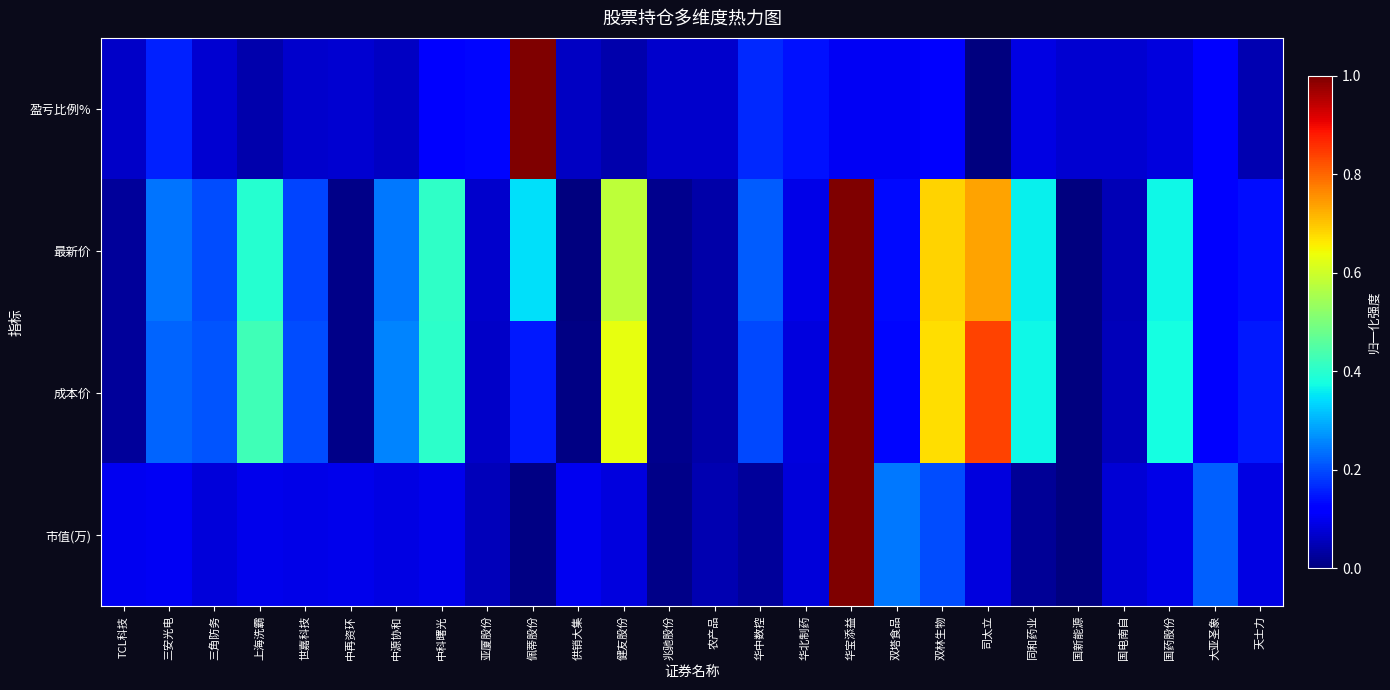

Reading left to right, extract all data points from this chart.

盈亏比例%: TCL科技=0.1	三安光电=0.2	三角防务=0.1	上海洗霸=0.0	世嘉科技=0.1	中再资环=0.1	中源协和=0.1	中科曙光=0.1	亚厦股份=0.1	佩蒂股份=1.0	供销大集=0.1	健友股份=0.0	兆驰股份=0.1	农产品=0.1	华中数控=0.2	华北制药=0.1	华宝添益=0.1	双塔食品=0.1	双林生物=0.1	司太立=0.0	同和药业=0.1	国新能源=0.1	国电南自=0.1	国药股份=0.1	大亚圣象=0.1	天士力=0.0
最新价: TCL科技=0.0	三安光电=0.2	三角防务=0.2	上海洗霸=0.4	世嘉科技=0.2	中再资环=0.0	中源协和=0.2	中科曙光=0.4	亚厦股份=0.1	佩蒂股份=0.3	供销大集=0.0	健友股份=0.6	兆驰股份=0.0	农产品=0.0	华中数控=0.2	华北制药=0.1	华宝添益=1.0	双塔食品=0.1	双林生物=0.7	司太立=0.7	同和药业=0.4	国新能源=0.0	国电南自=0.1	国药股份=0.4	大亚圣象=0.1	天士力=0.1
成本价: TCL科技=0.0	三安光电=0.2	三角防务=0.2	上海洗霸=0.4	世嘉科技=0.2	中再资环=0.0	中源协和=0.3	中科曙光=0.4	亚厦股份=0.1	佩蒂股份=0.1	供销大集=0.0	健友股份=0.6	兆驰股份=0.0	农产品=0.0	华中数控=0.2	华北制药=0.1	华宝添益=1.0	双塔食品=0.1	双林生物=0.7	司太立=0.8	同和药业=0.4	国新能源=0.0	国电南自=0.1	国药股份=0.4	大亚圣象=0.1	天士力=0.1
市值(万): TCL科技=0.1	三安光电=0.1	三角防务=0.1	上海洗霸=0.1	世嘉科技=0.1	中再资环=0.1	中源协和=0.1	中科曙光=0.1	亚厦股份=0.1	佩蒂股份=0.0	供销大集=0.1	健友股份=0.1	兆驰股份=0.0	农产品=0.0	华中数控=0.0	华北制药=0.1	华宝添益=1.0	双塔食品=0.2	双林生物=0.2	司太立=0.1	同和药业=0.0	国新能源=0.0	国电南自=0.1	国药股份=0.1	大亚圣象=0.2	天士力=0.1